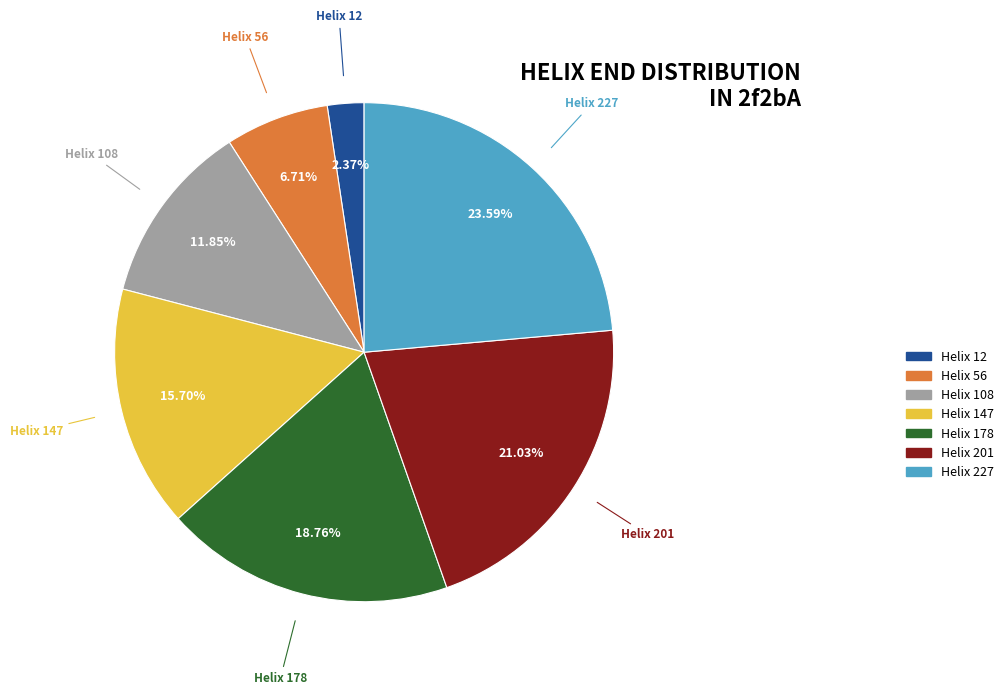

How many segments does this pie chart have?

7